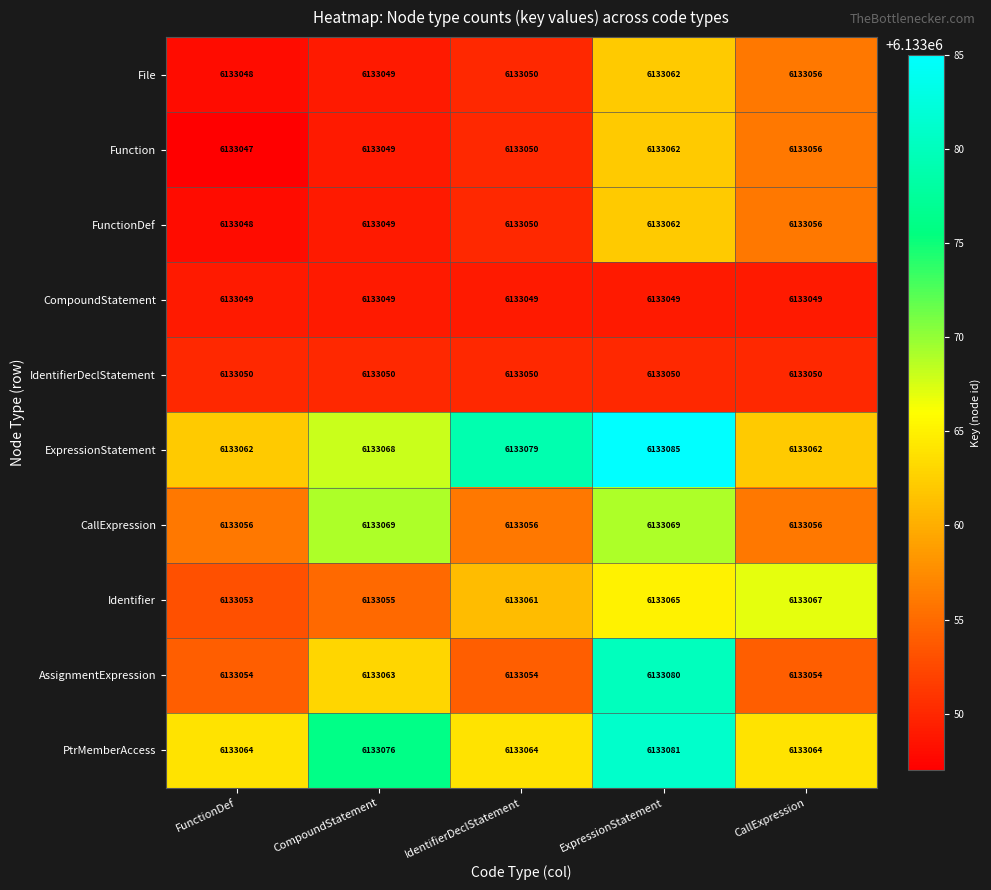

List the labels in order of Function value, largest first.

ExpressionStatement, CallExpression, IdentifierDeclStatement, CompoundStatement, FunctionDef